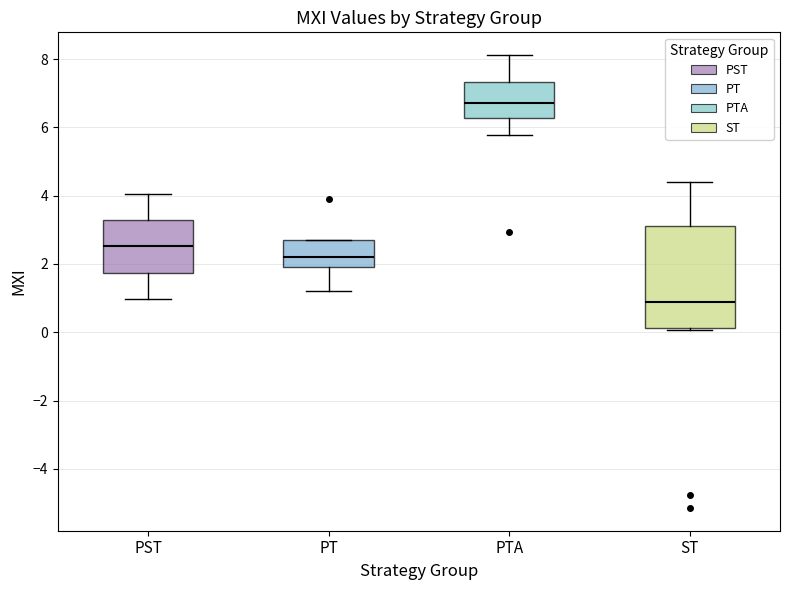

Reading left to right, transcribe this box plot: for each box, give where its median line is, the range the box spans, and where its two whiskers end, as read against the y-axis. The values are not printed on the chart, so give them approximately, as read against the axis.

PST: median 2.6, box 1.8 to 3.2, whiskers 1.0 to 4.0
PT: median 2.2, box 2.0 to 2.6, whiskers 1.2 to 2.6
PTA: median 6.8, box 6.2 to 7.4, whiskers 5.8 to 8.2
ST: median 1.0, box 0.2 to 3.2, whiskers 0.0 to 4.4